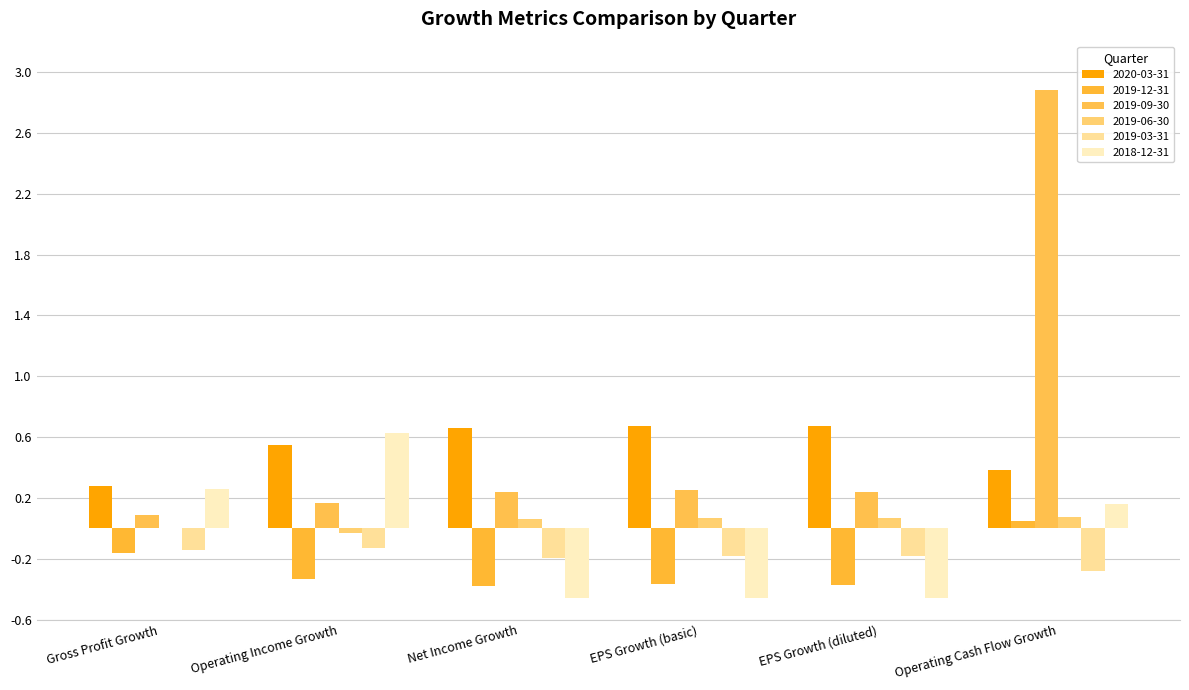

At which label is 2019-06-30 closest to 0?

Gross Profit Growth